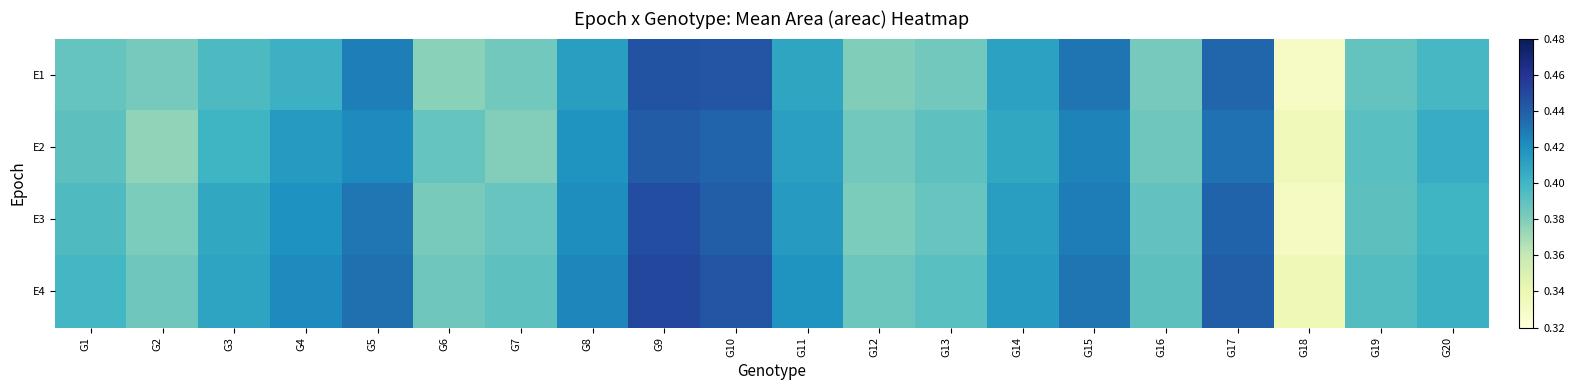

Which series has the largest total across all categories?

E4